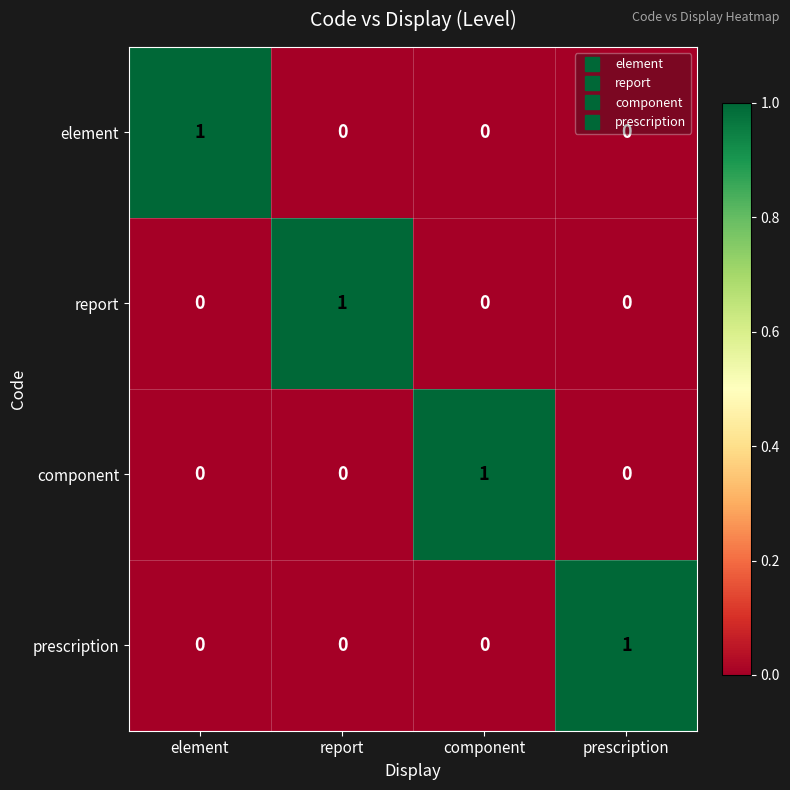

At how many categories does at least one series exceed 0?

4